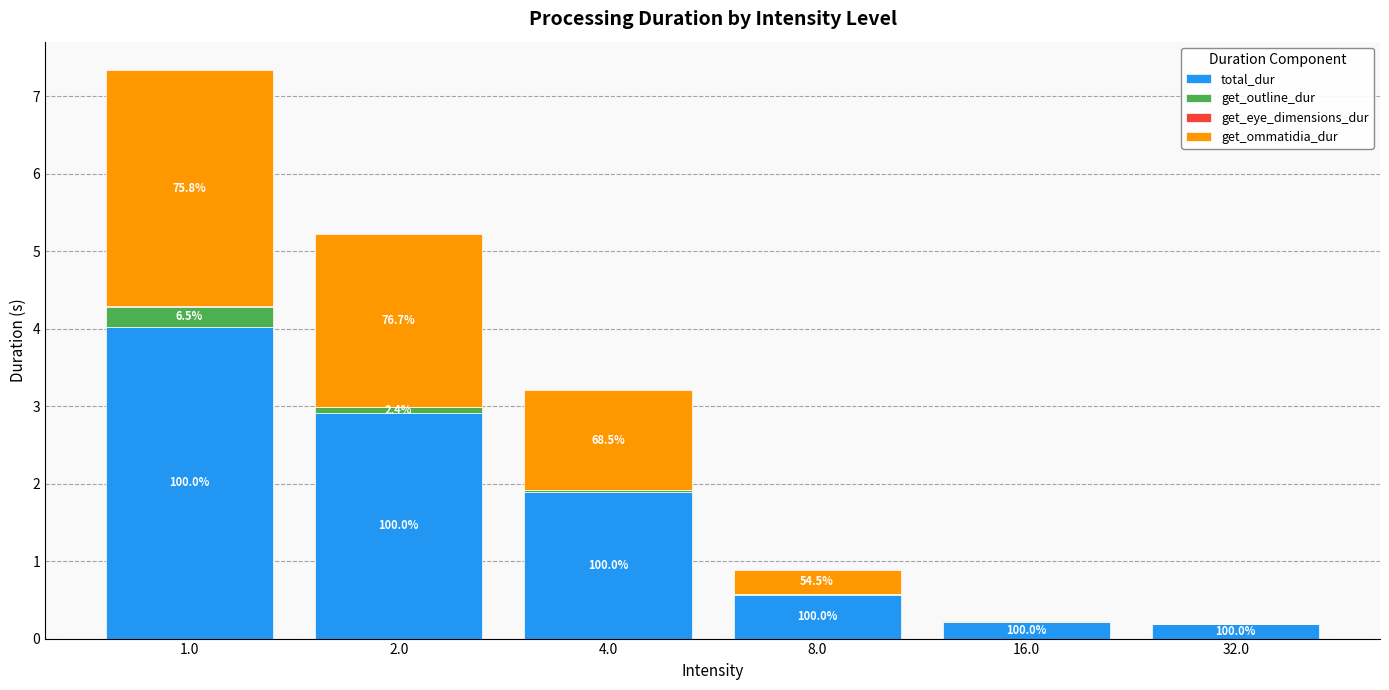

At how many categories does at least one series exceed 0?

6